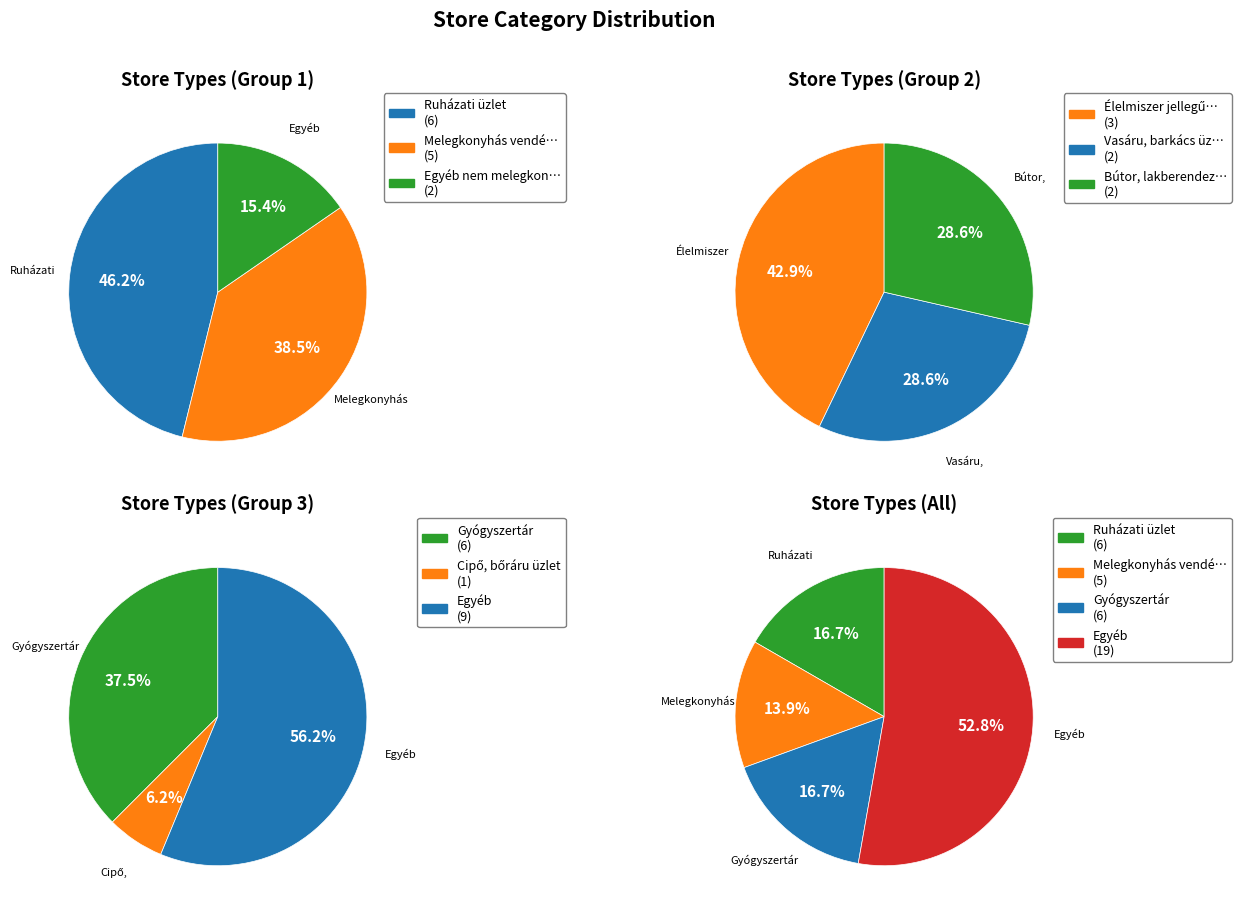

Is Egyéb nem melegkonyhás vendéglátóhely the majority of the pie?

No